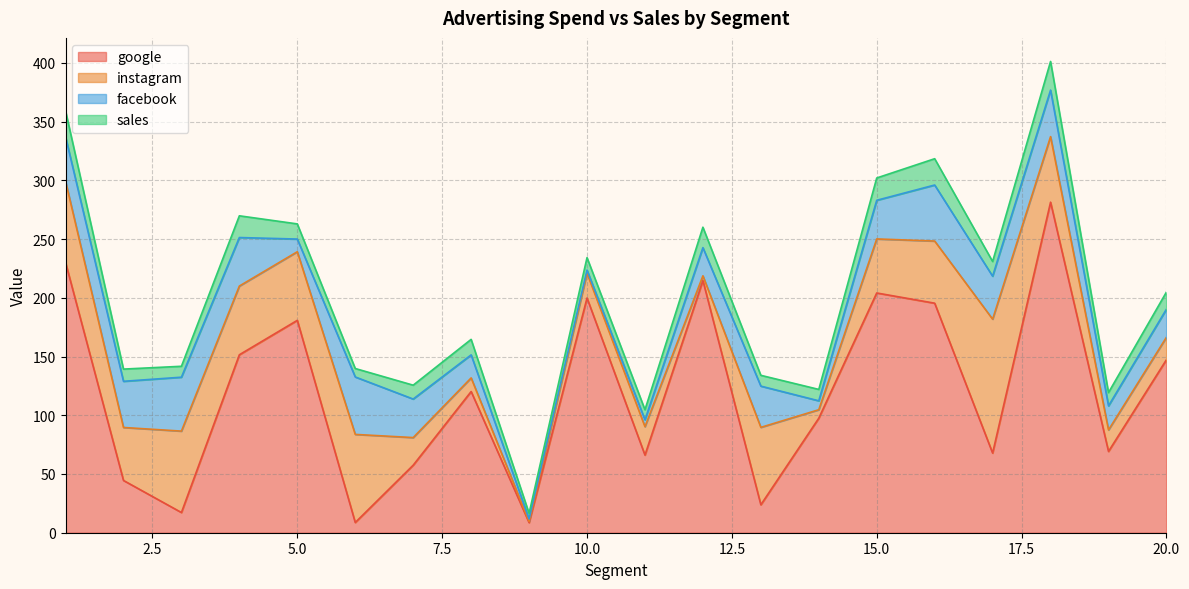

How many values in the sales series exceed 12?

10